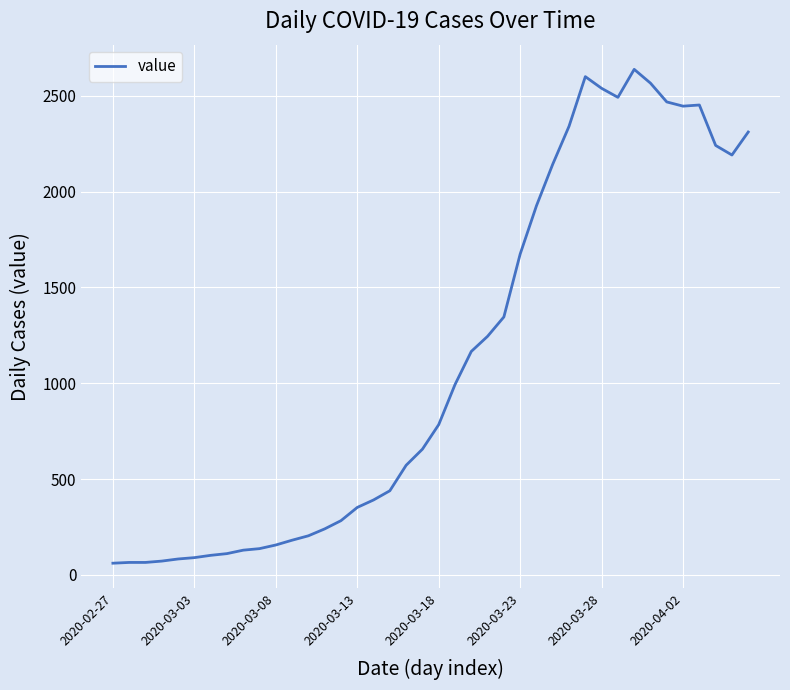

What is the minimum value shown in the chart?

61